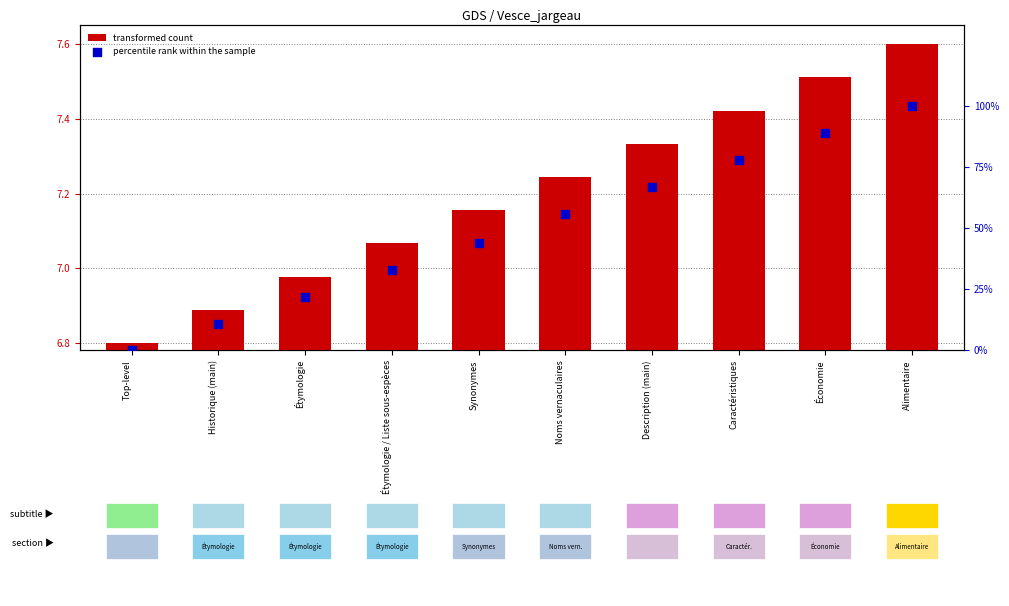

At how many categories does at least one series exceed 78?

2